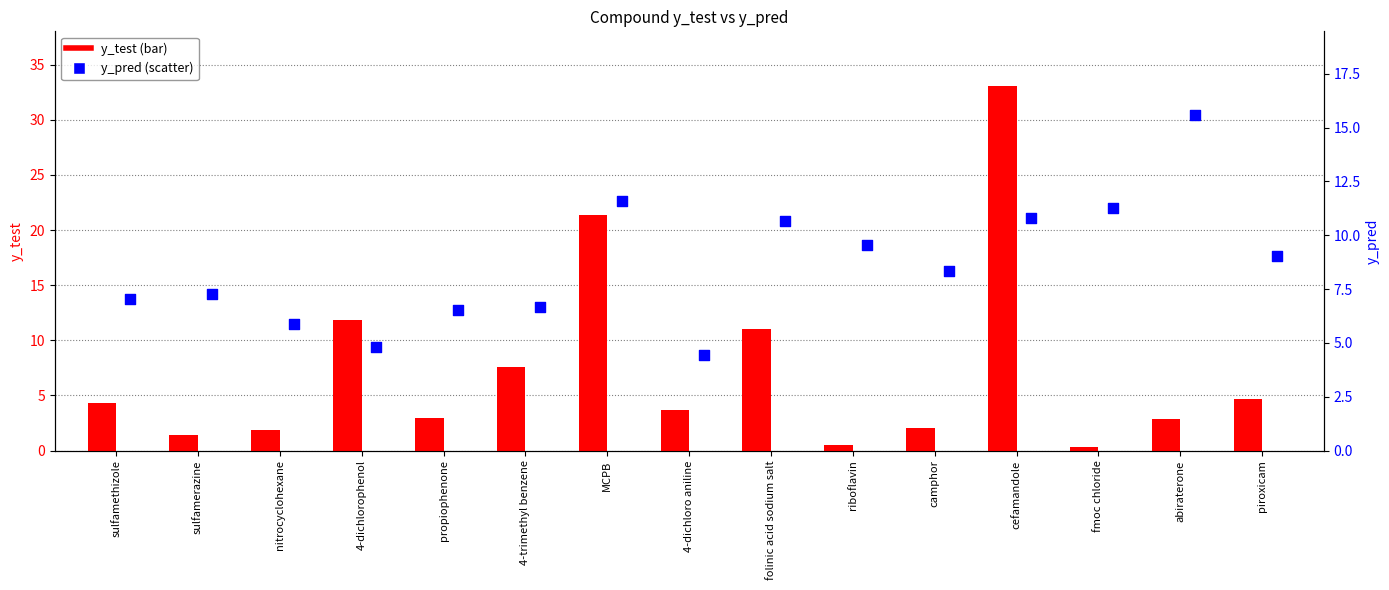

What is the total value across all series at sulfamerazine?

8.7